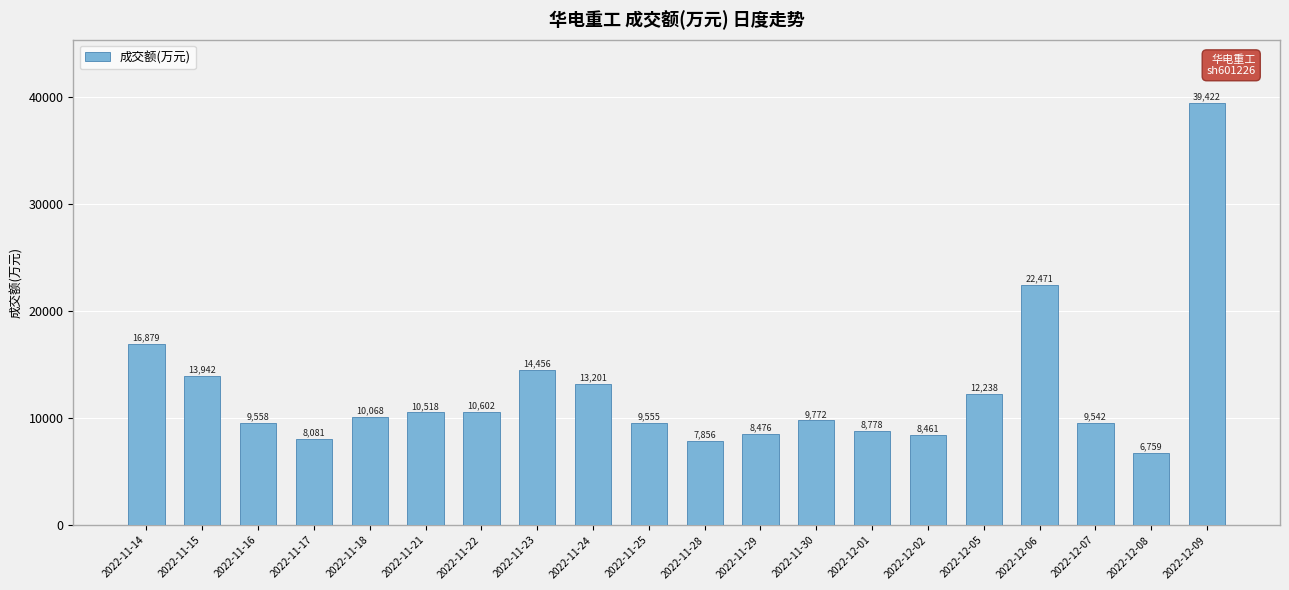

True or false: the data shows 6759 at 2022-12-08.

True